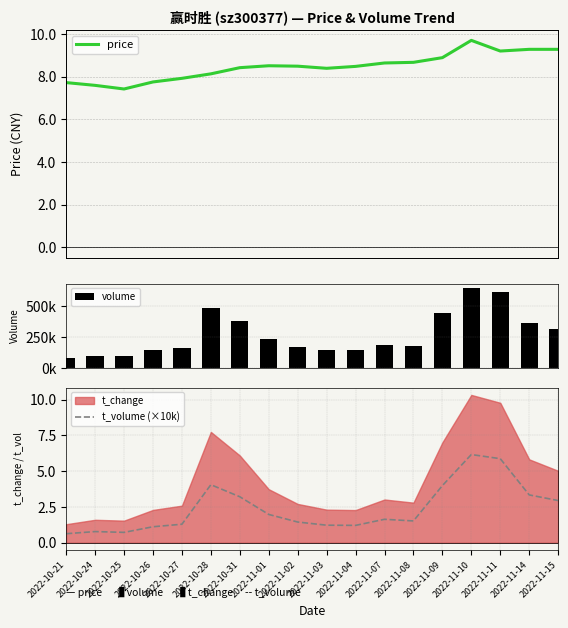

Where is t_volume (×10k) nearest to the value 3?

2022-11-15